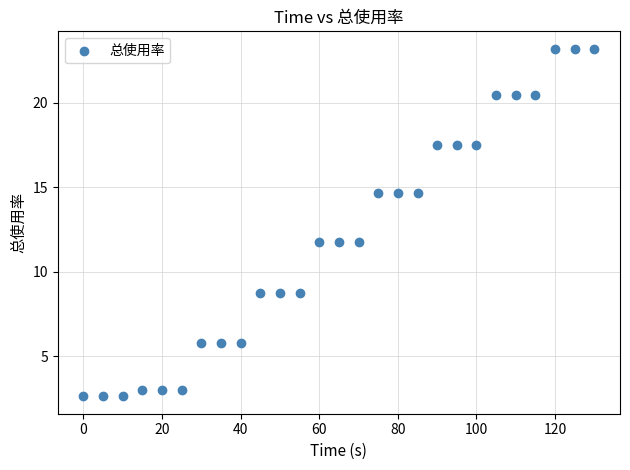

What is the range of X values (max minus min)?

130.0